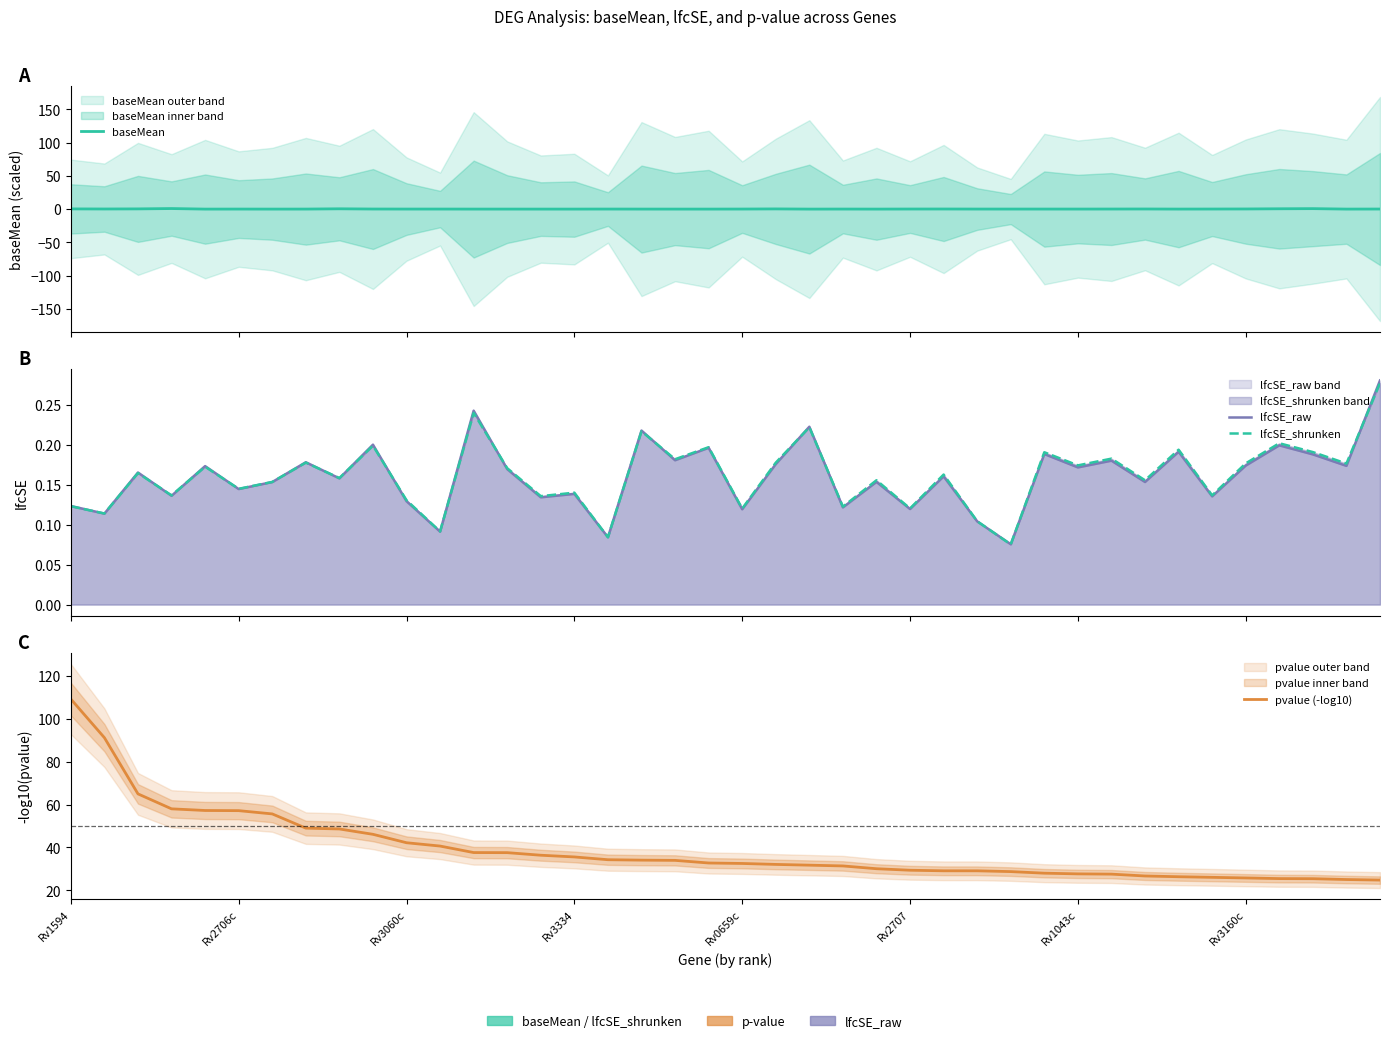

True or false: lfcSE_shrunken has a value of 0.3 at 39.

True